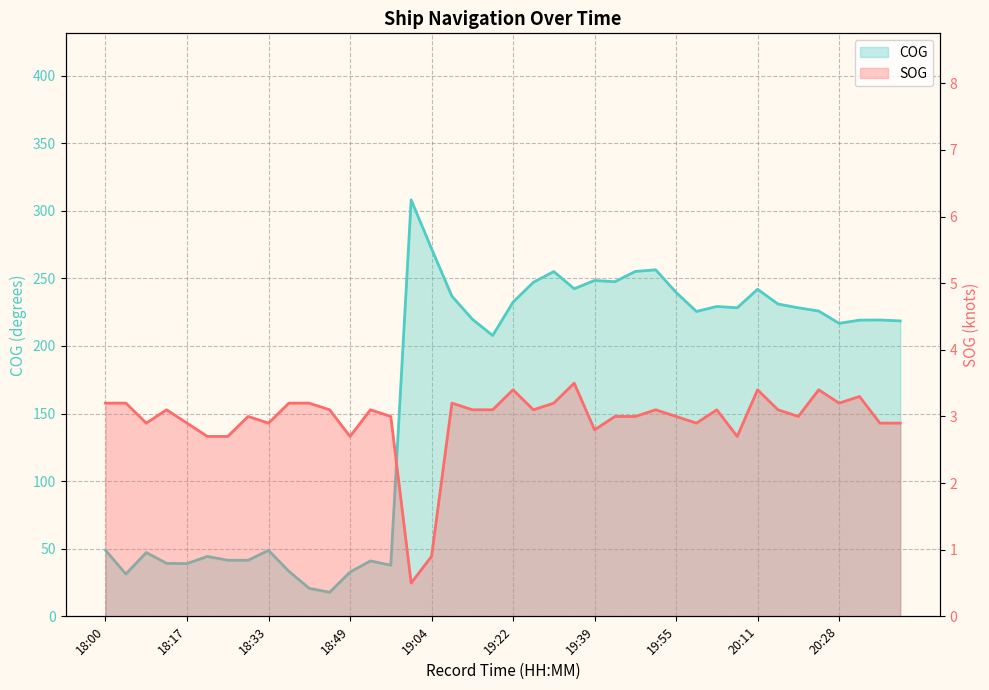

Rank the series by their average value, from lowest to highest.

SOG, COG